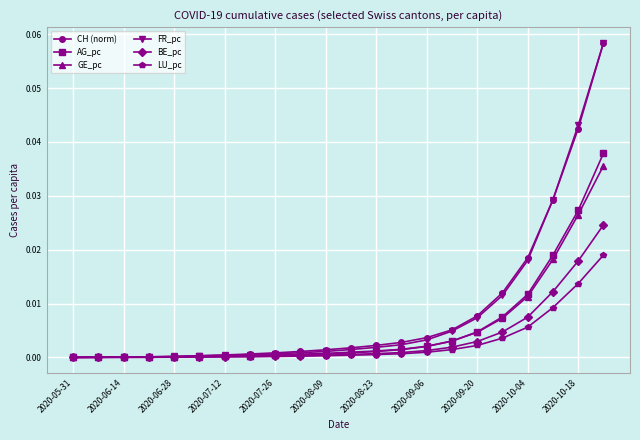

What are all the series names shown in the legend?

CH (norm), AG_pc, GE_pc, FR_pc, BE_pc, LU_pc